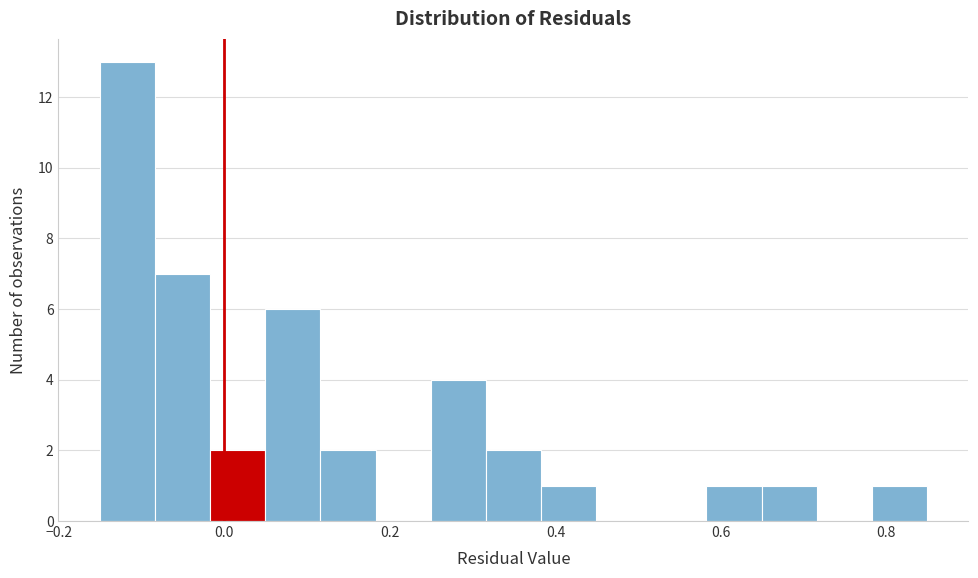

Read against the x-axis, roughly where is the centre of the tallest bar?

-0.12